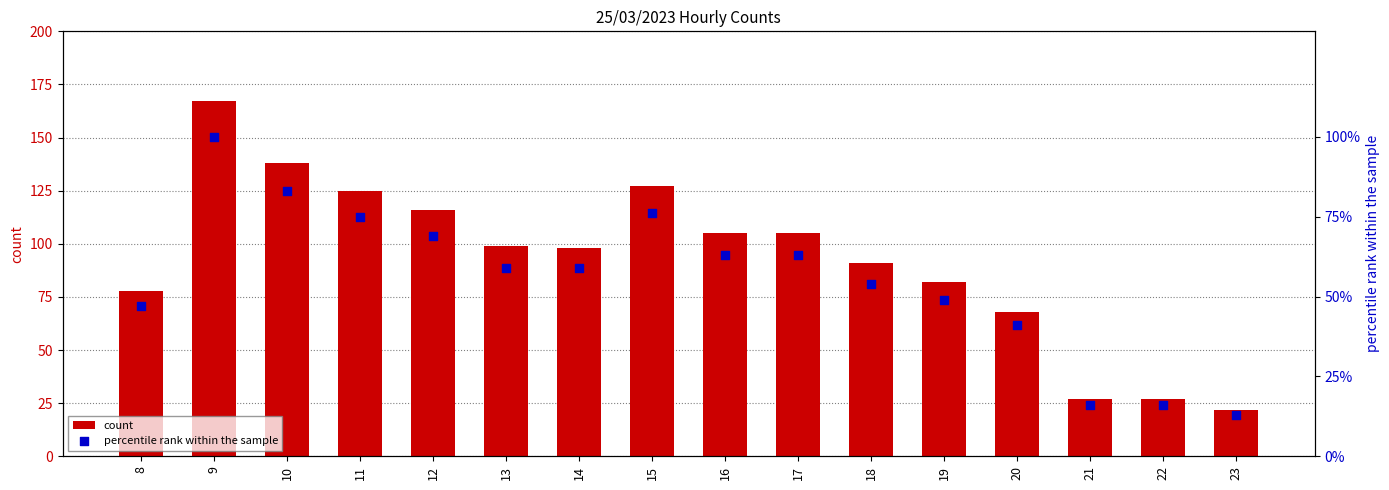

What are all the series names shown in the legend?

count, percentile rank within the sample